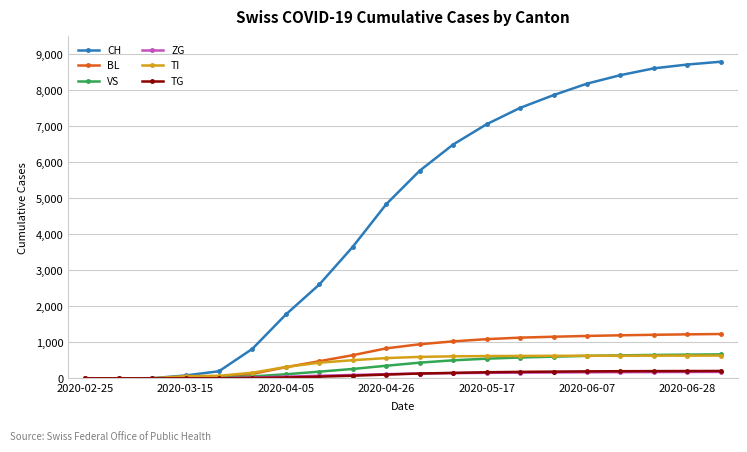

Count the number of categories in the chart.

20